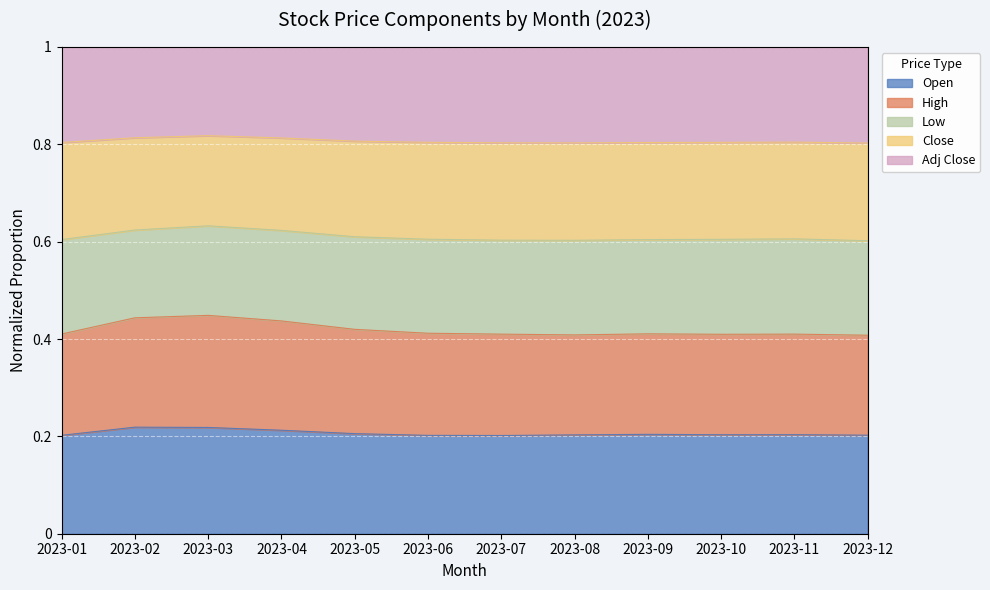

Is the value of Low at 2023-08 greater than the value of Adj Close at 2023-09?

No